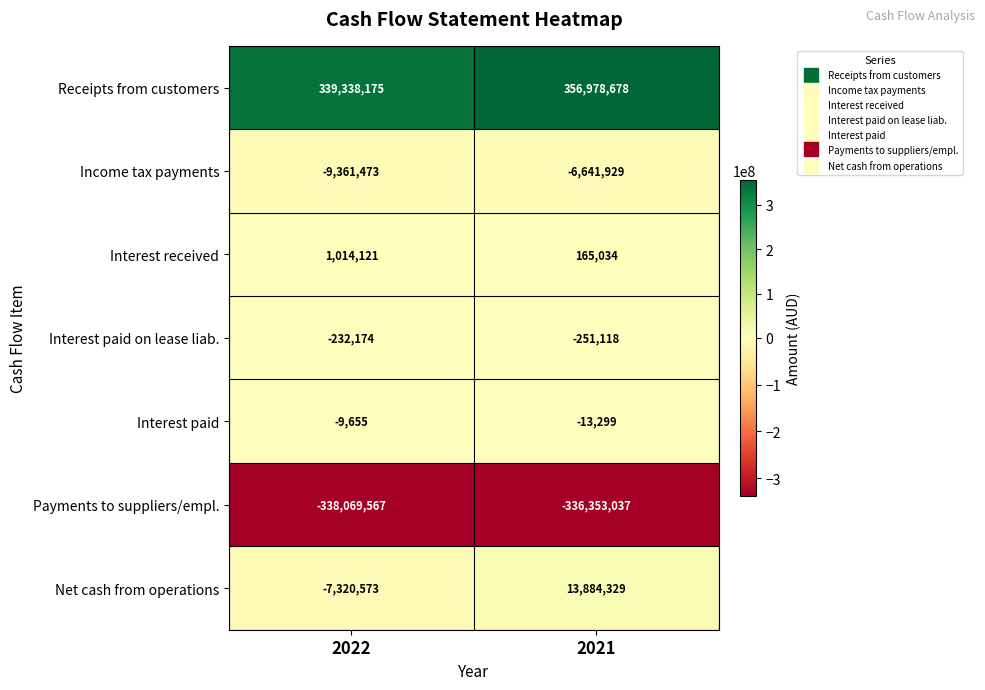

Is the value of Interest paid at 2022 greater than the value of Interest received at 2022?

No